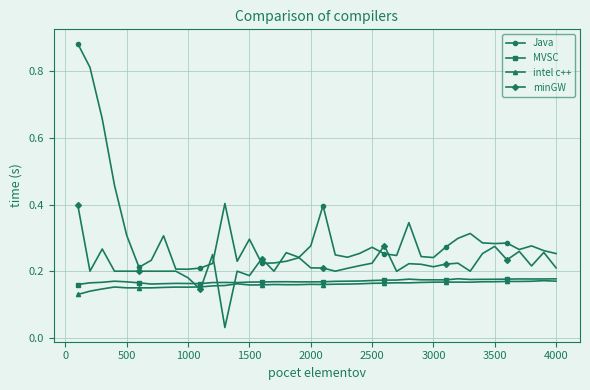

True or false: intel c++ has more than 2 interior local peaks.

True